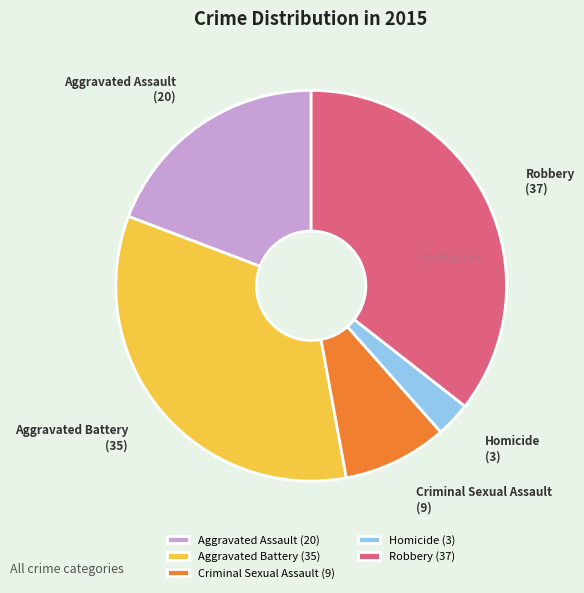

Is the sum of Aggravated Assault and Robbery greater than half?

Yes